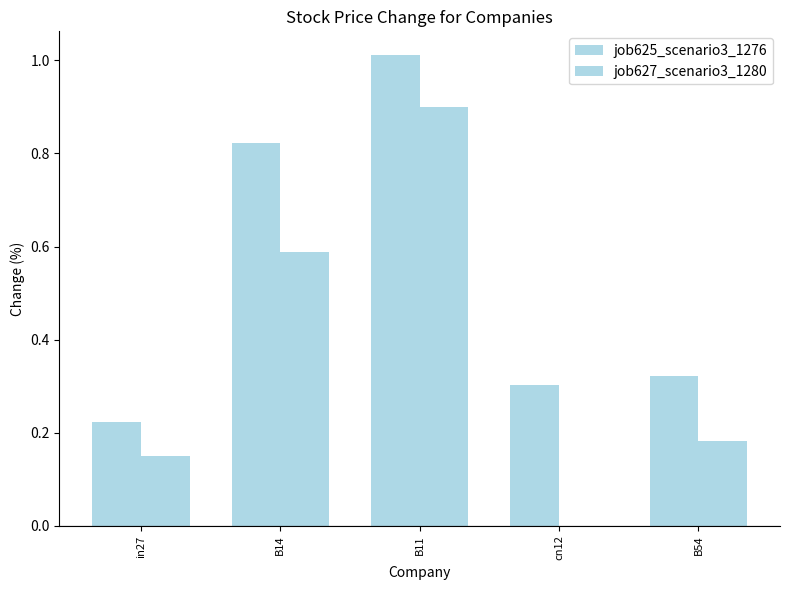

What is the highest value of the job627_scenario3_1280 series?

0.9